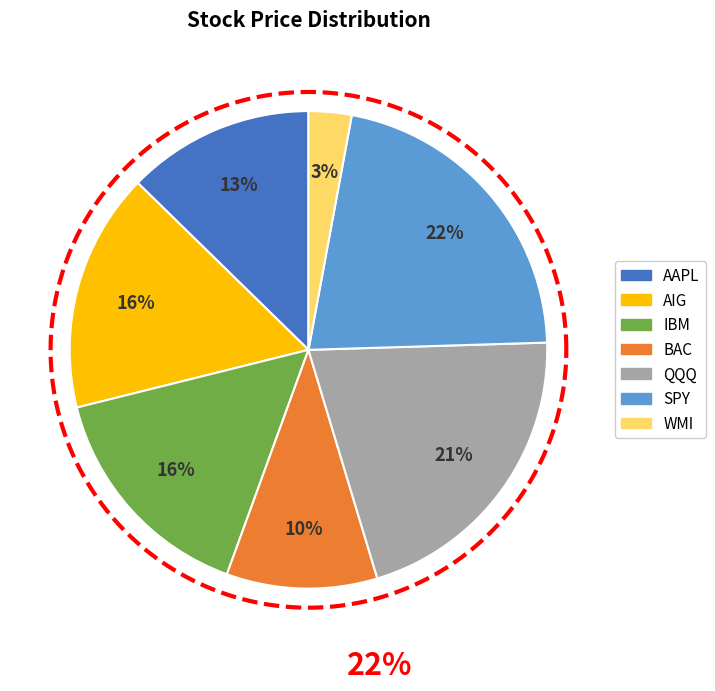

Is SPY the majority of the pie?

No